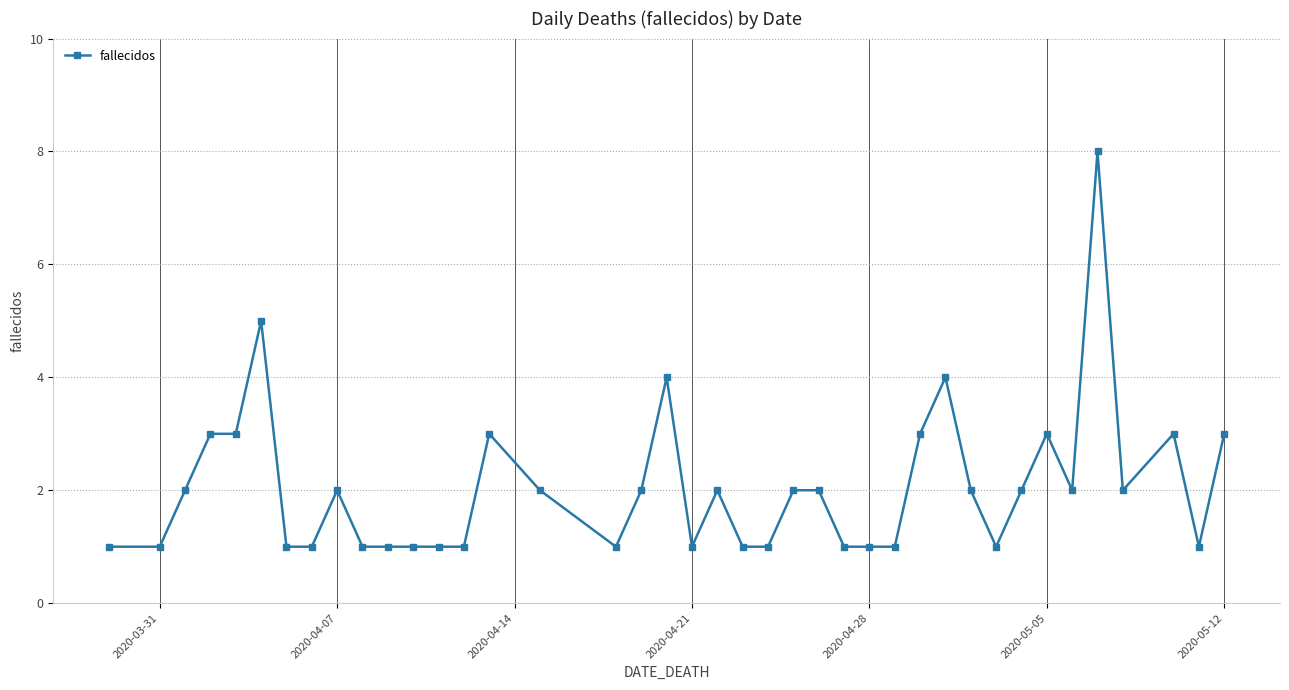

What is the value of the 14th point from the left?

1